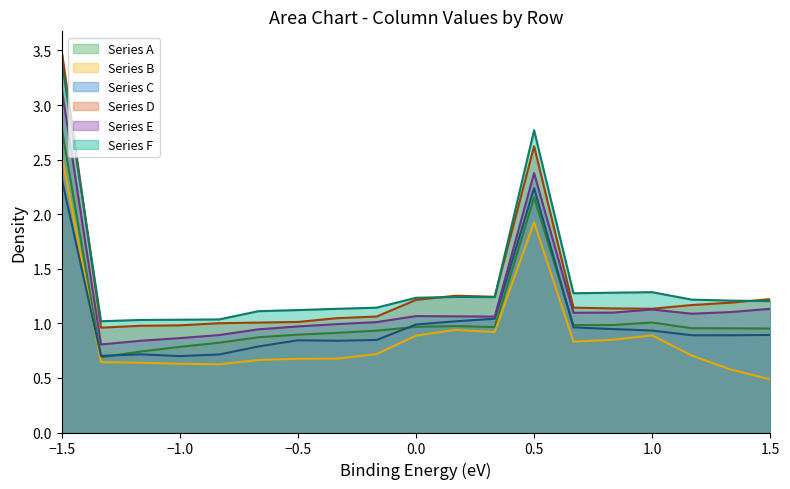

What is the spread (max minus min) of values at 14?

0.4